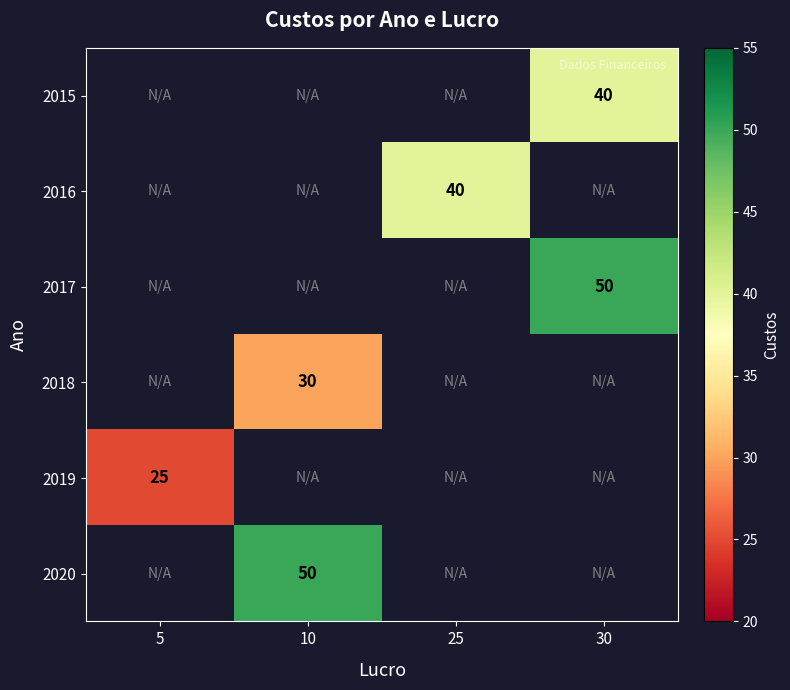

Which series has the widest spread of values?

2019